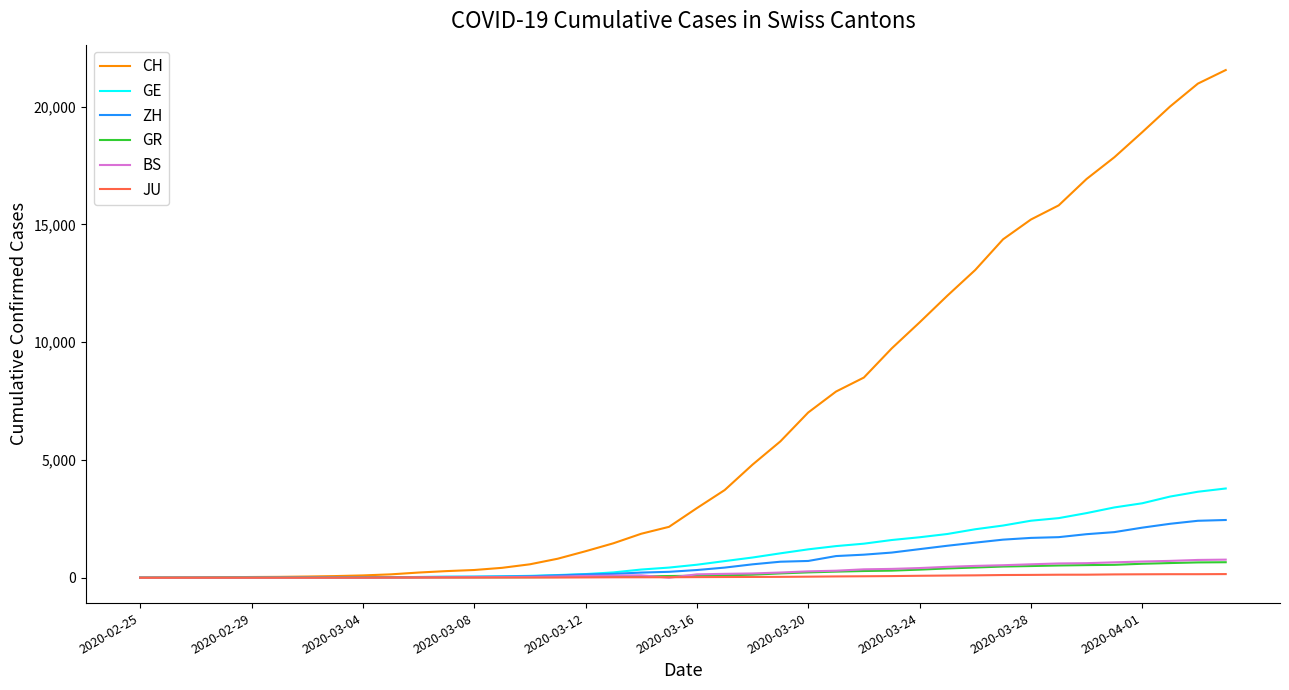

What is the average value of the CH series?

6440